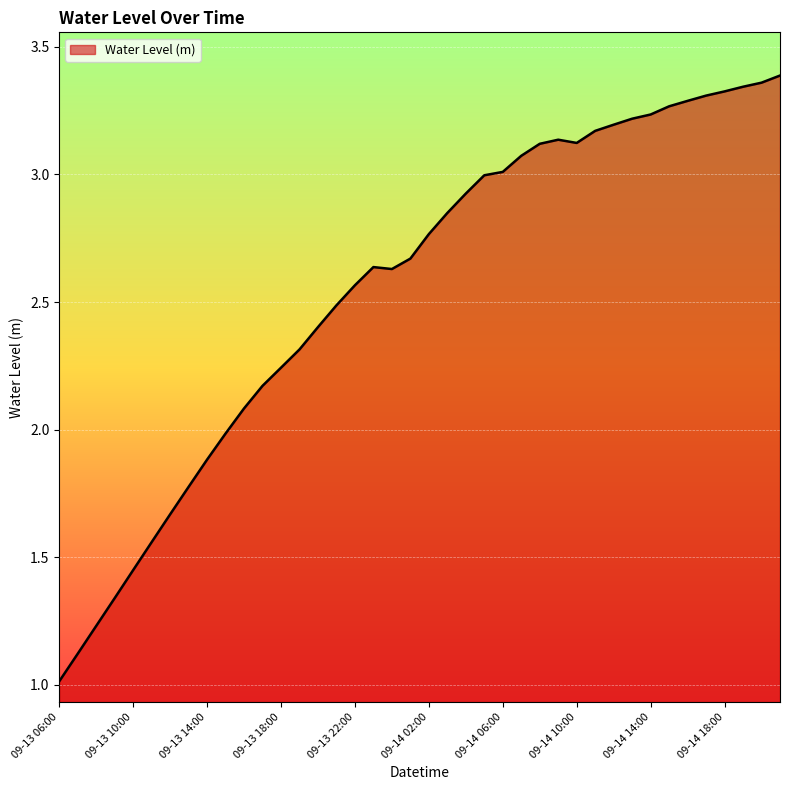

What is the minimum value shown in the chart?

1.0